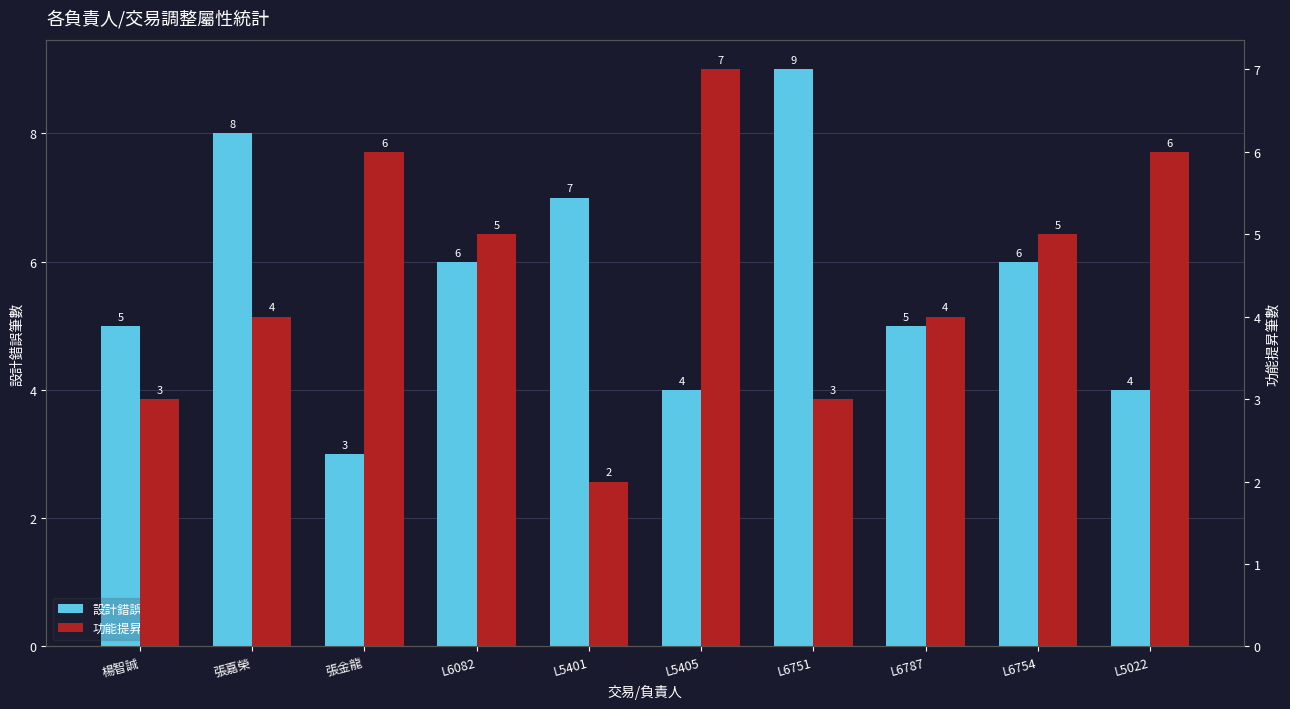

Reading right to left, transcribe all the data shown in this chart.

設計錯誤: 4	6	5	9	4	7	6	3	8	5
功能提昇: 6	5	4	3	7	2	5	6	4	3